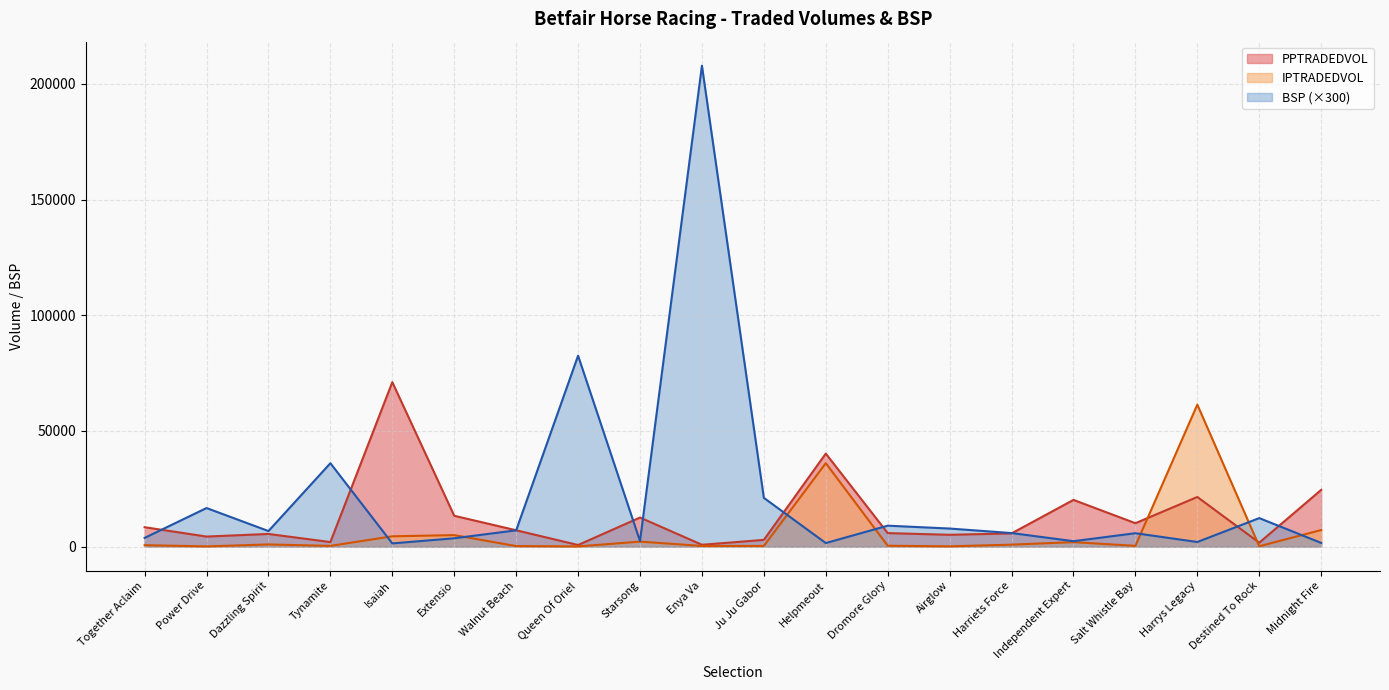

Which label corresponds to the smallest value in the chart?

Queen Of Oriel